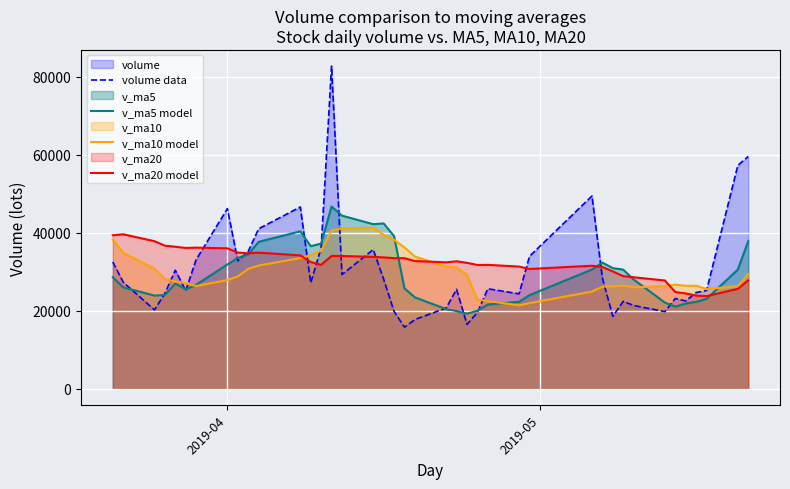

What is the greatest value displayed?

82776.9